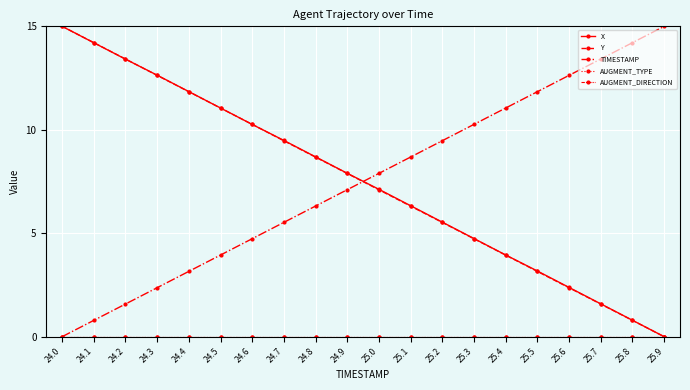

At which label does AUGMENT_TYPE reach its peak?

24.0